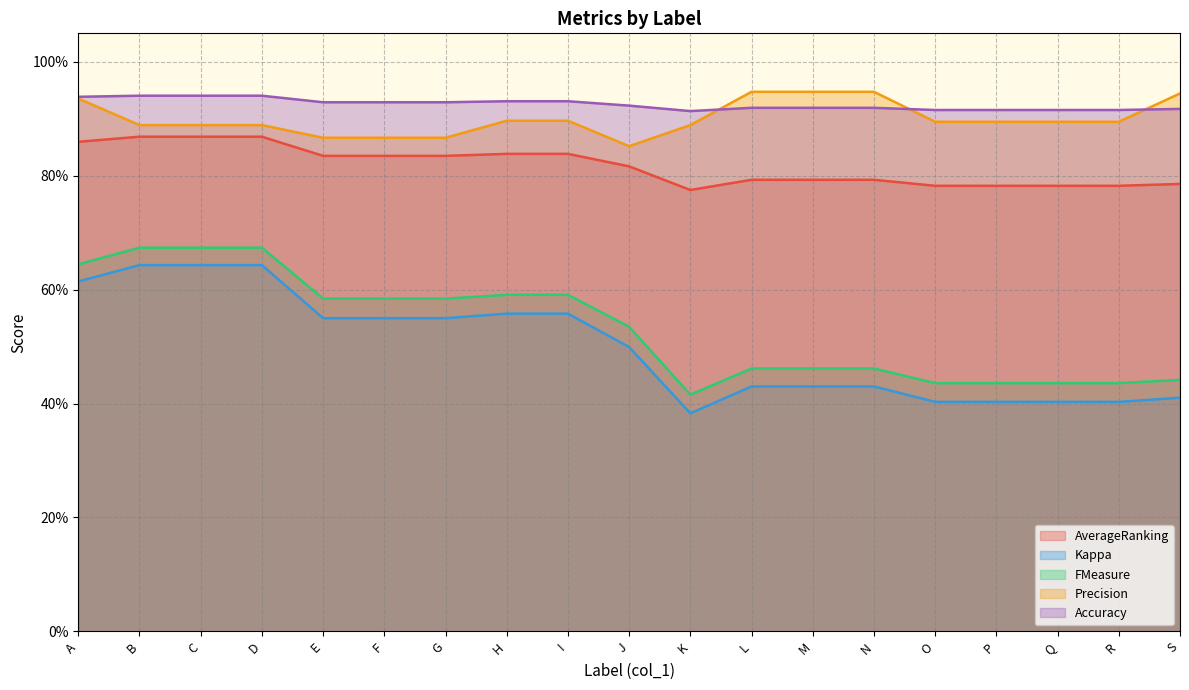

What is the average value of the Kappa series?

0.5